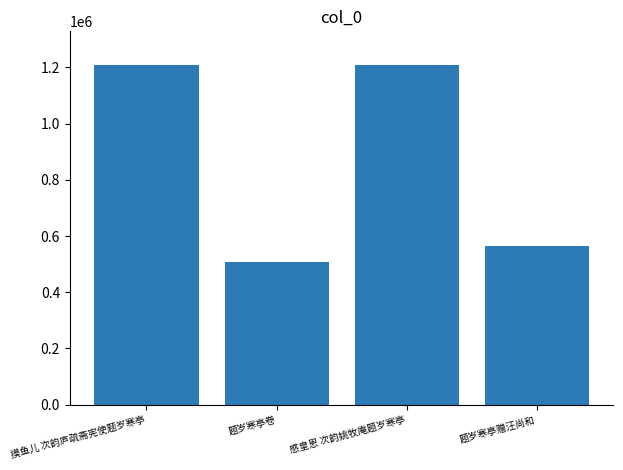

What is the ratio of the value at 题岁寒亭赠汪尚和 to the value at 题岁寒亭卷?

1.1